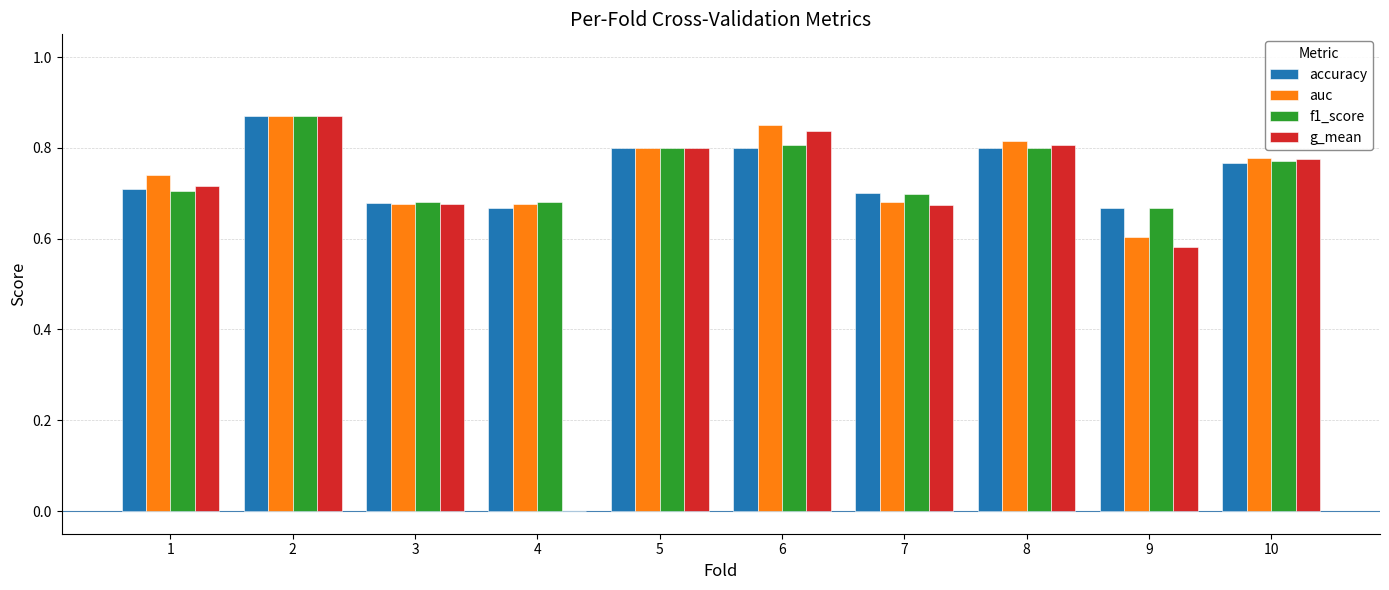

Which series has the largest range (max minus min)?

g_mean